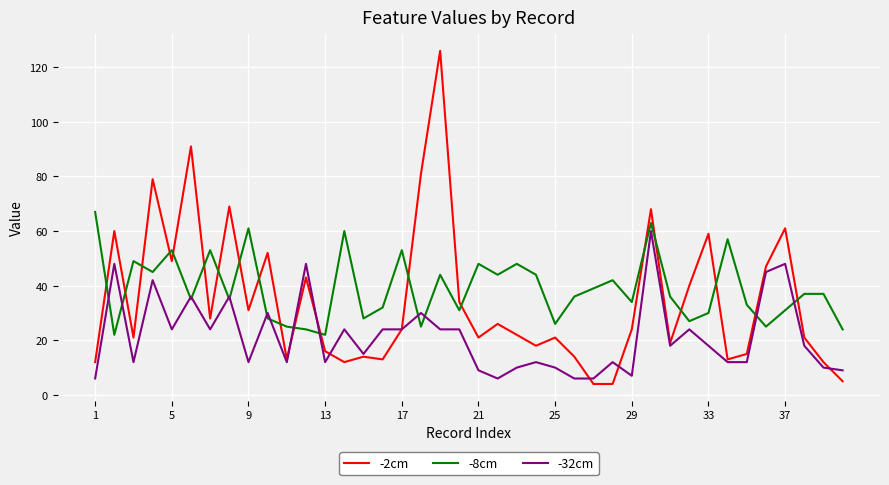

What is the minimum value shown in the chart?

4